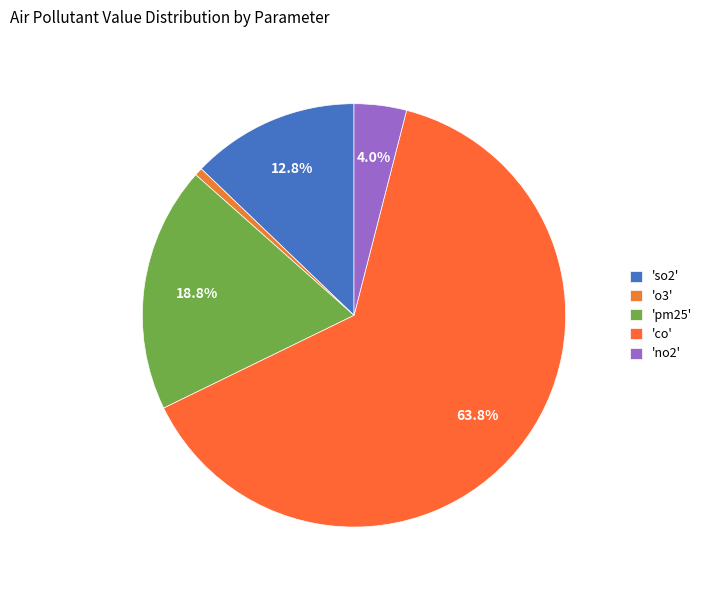

To the nearest percent, what is the difference between the largest and smallest slice percentages?

63%